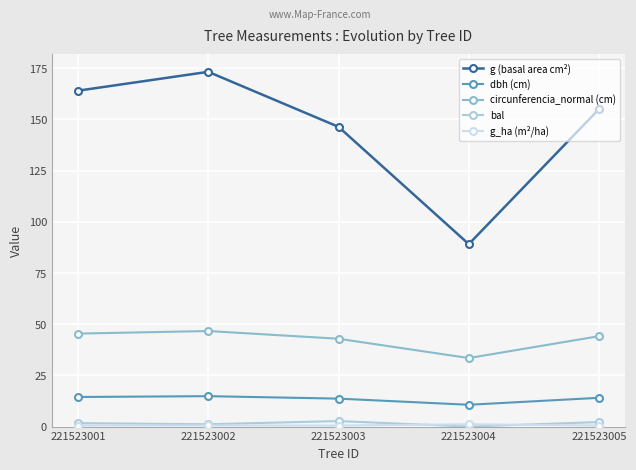

Which series changed the most between 221523003 and 221523004?

g (basal area cm²)